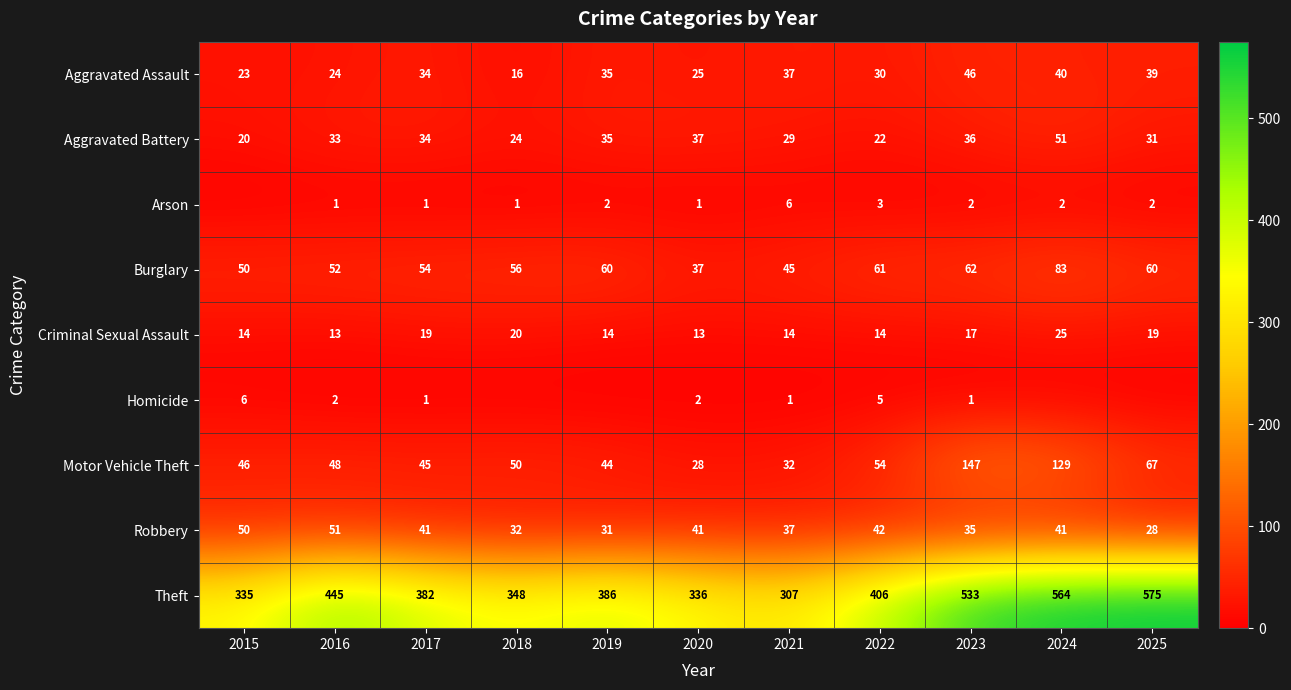

At which category is the sum across all series the highest?

2024